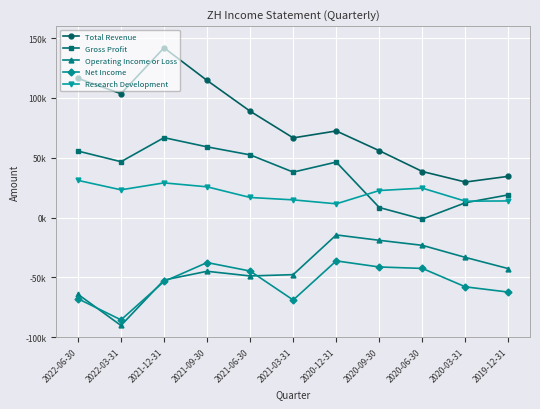

True or false: Net Income and Gross Profit cross at least once.

False